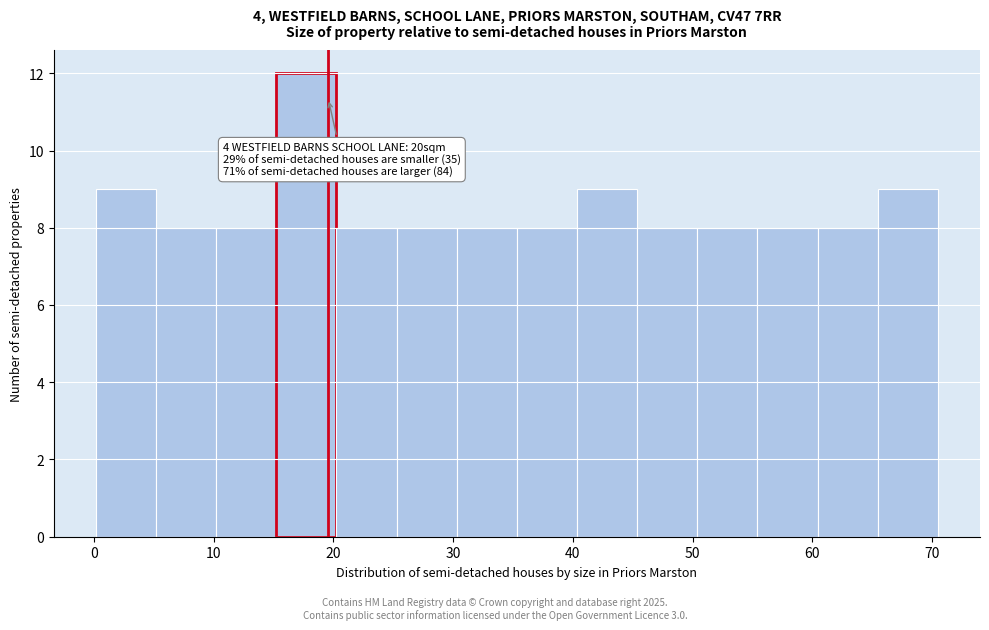

Over which range of the x-axis is the bar tallest?

15 to 20